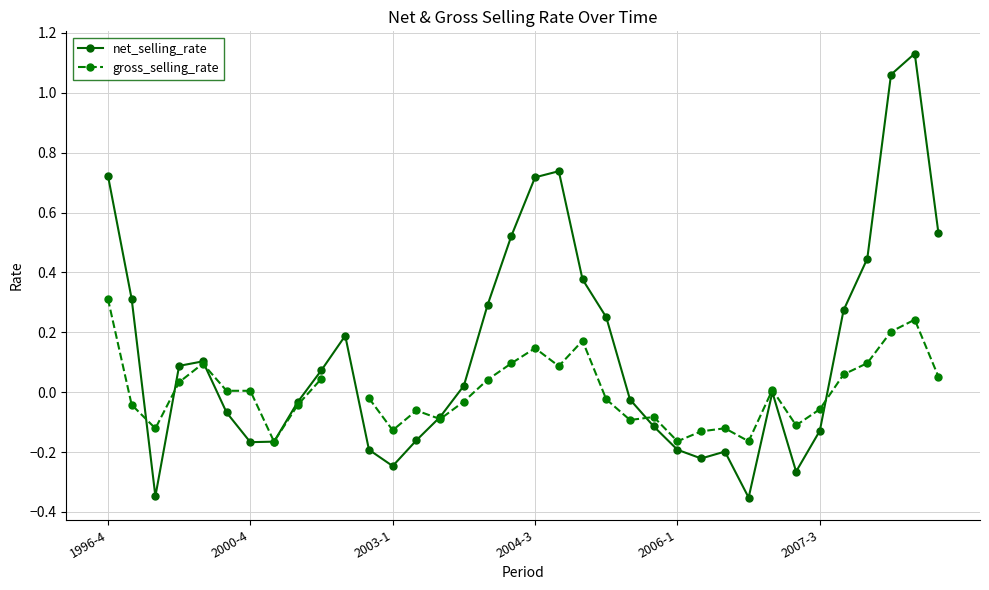

Which series has the largest total across all categories?

net_selling_rate